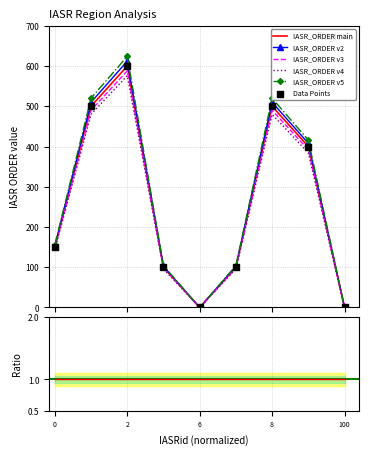

What is the change in value from 0 to 6?

-153